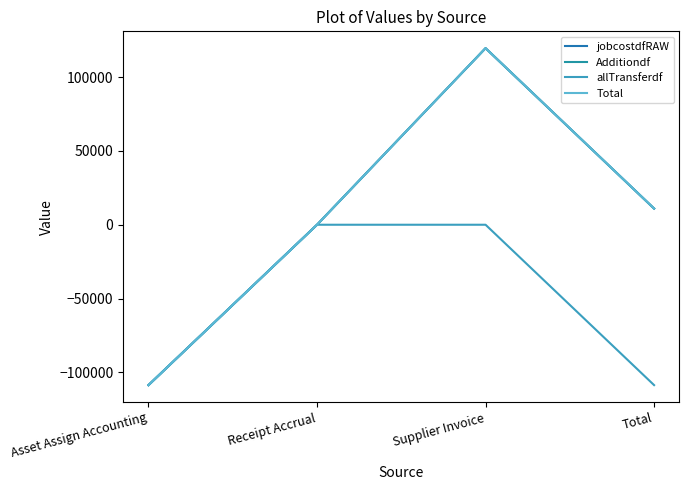

Is this an area chart (filled region under the line)?

No